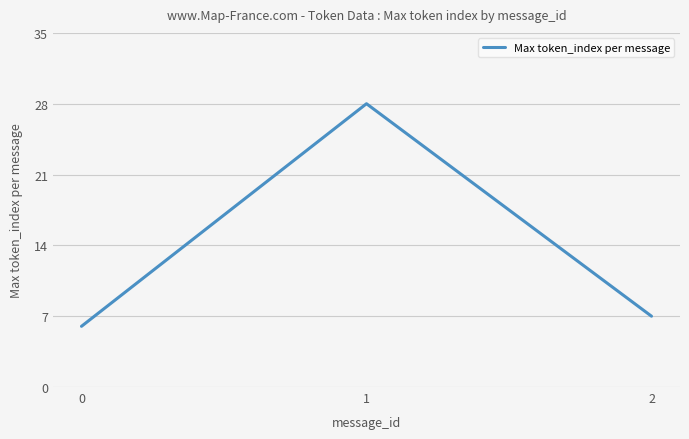

Reading right to left, what are all the values shown in this chart?

2=7	1=28	0=6